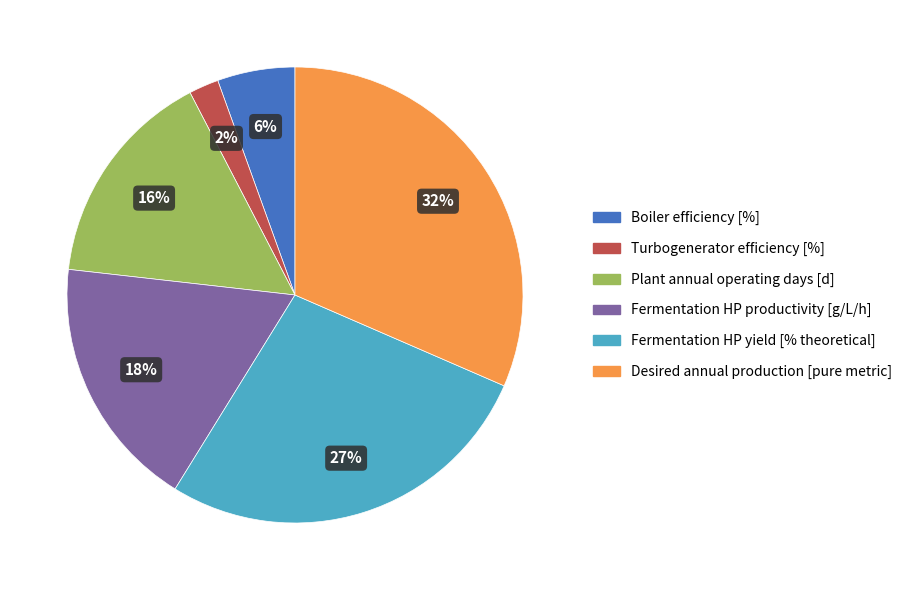

Do Desired annual production [pure metric] and Boiler efficiency [%] together represent more than half of the pie?

No